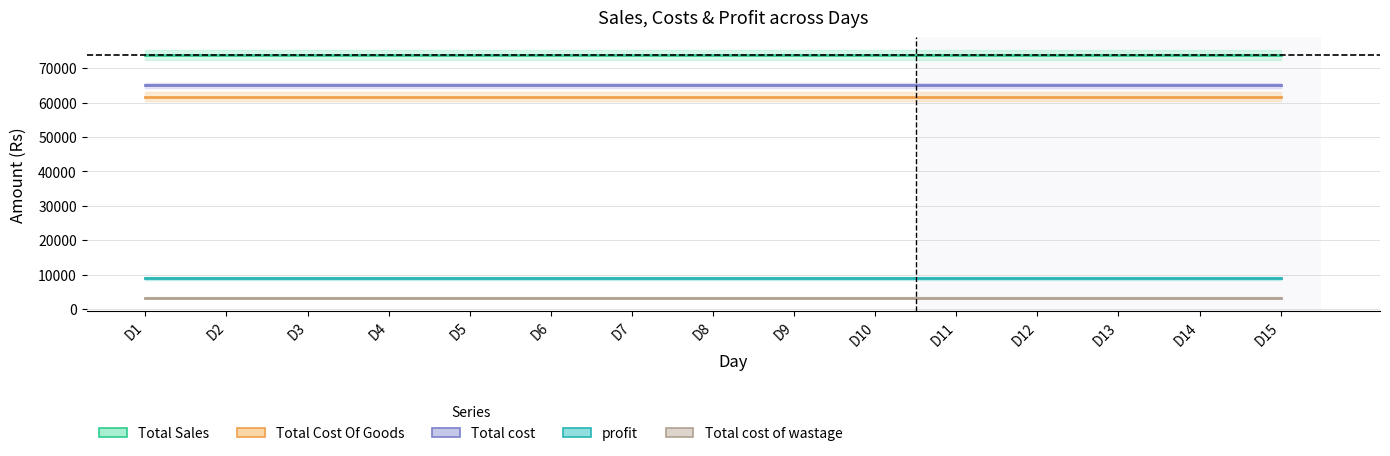

Which series changed the most between D11 and D12?

Total Sales